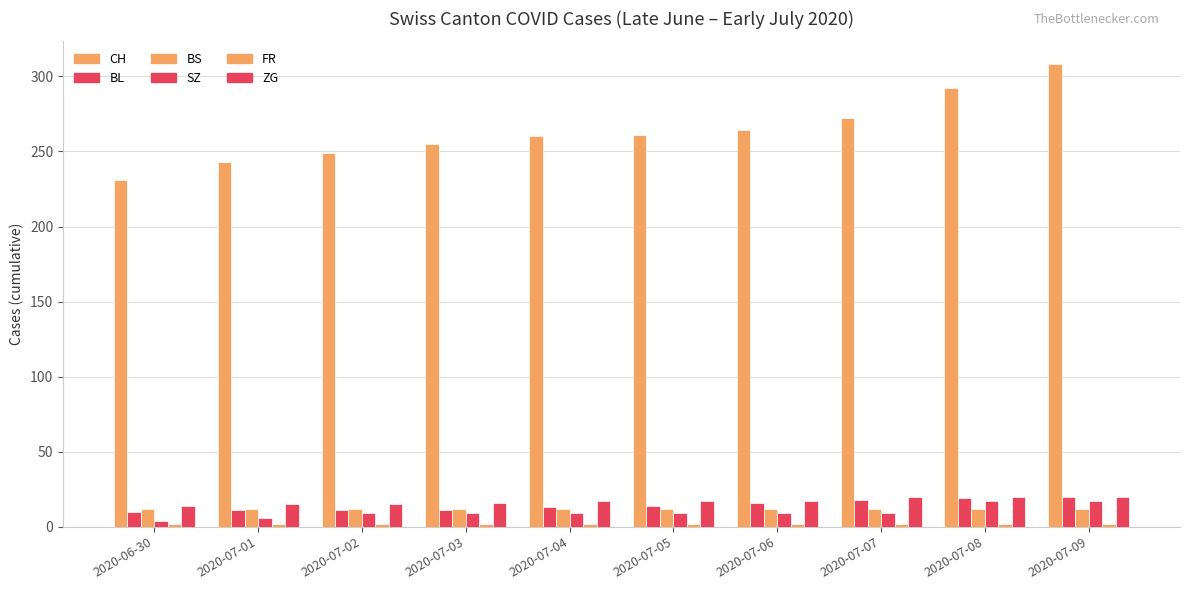

What is the approximate value of FR at 2020-07-01?

2